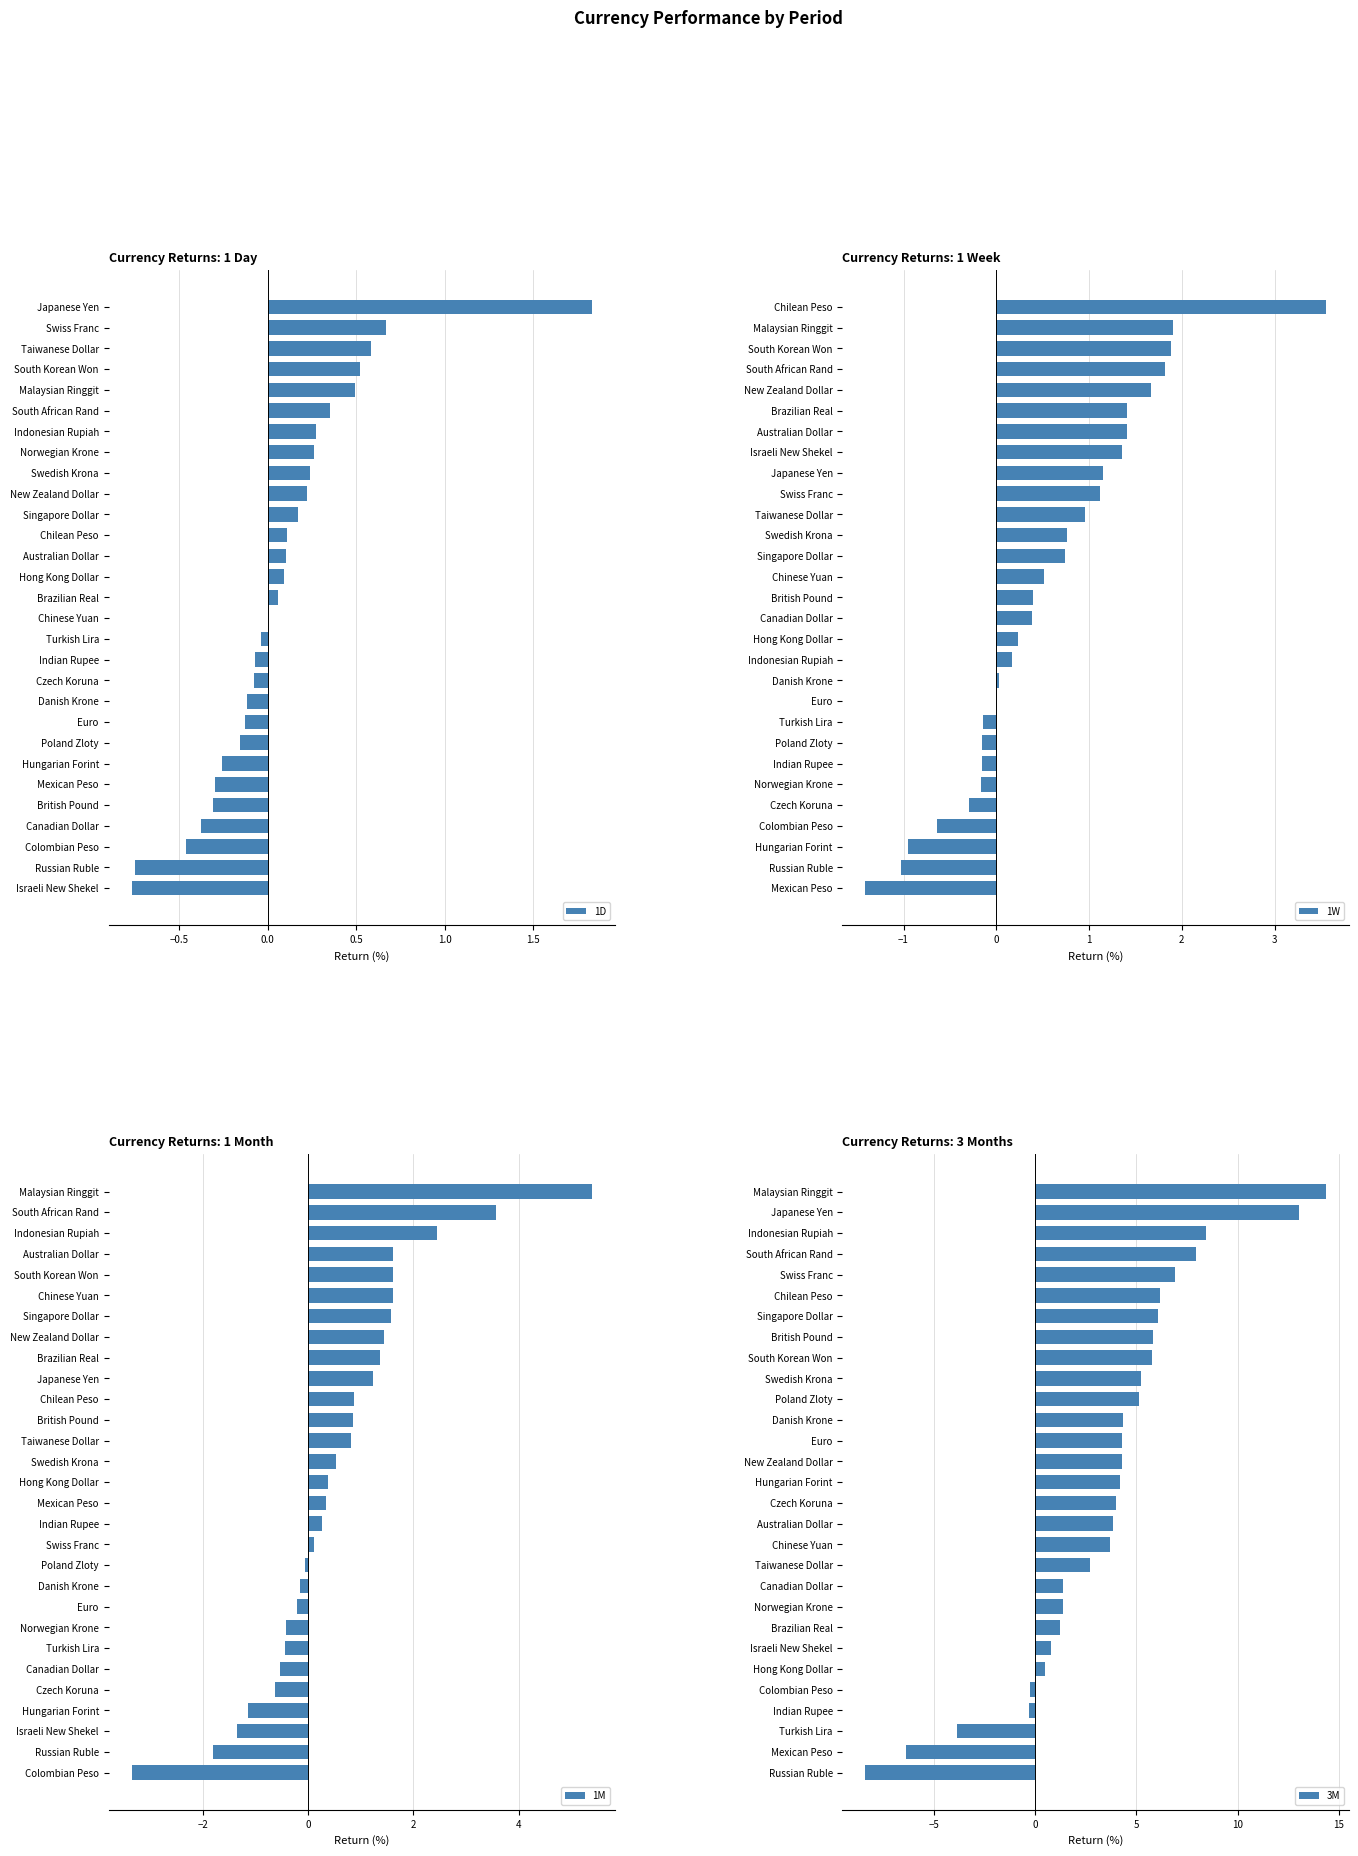

The value of 1D at Australian Dollar is 0.0. True or false?

False